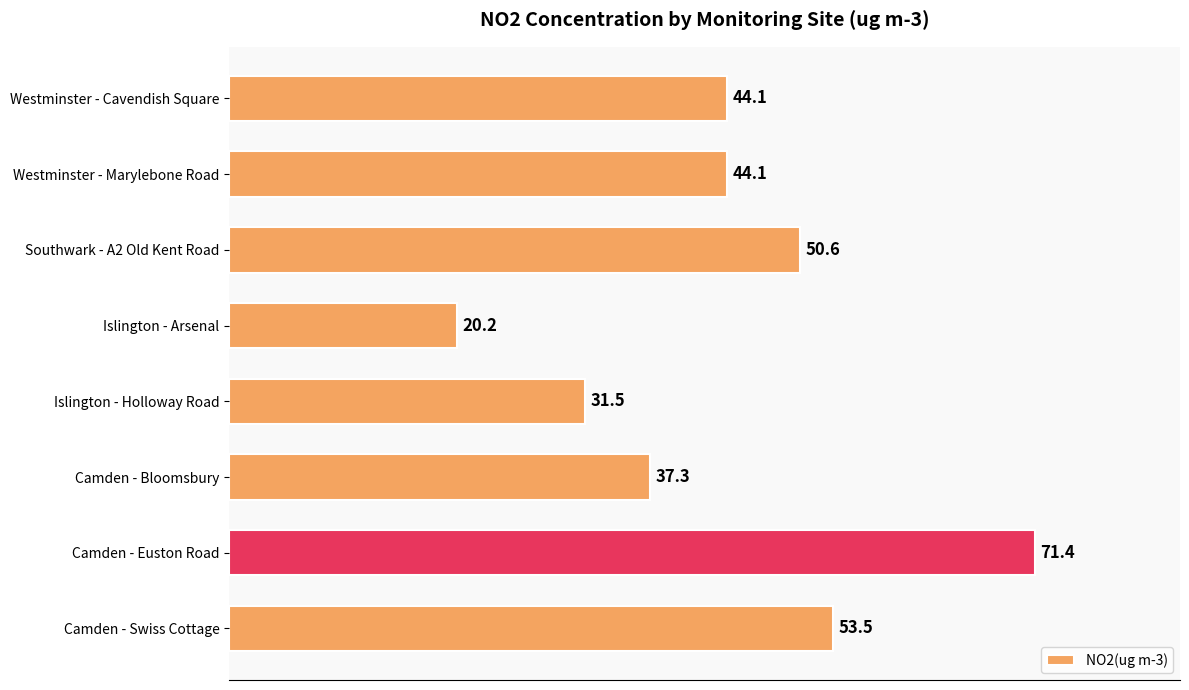

At which category does the chart reach its minimum across all series?

Islington - Arsenal